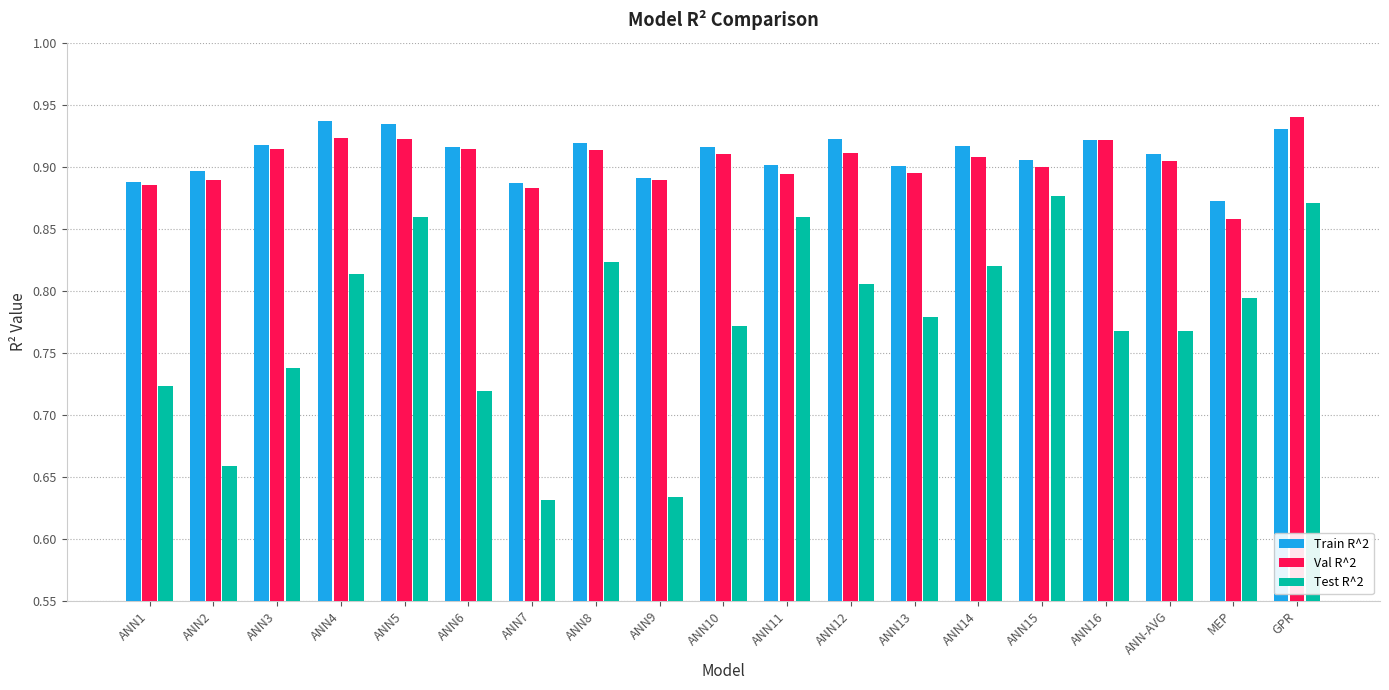

What is the sum of the Test R^2 values at GPR and ANN12?

1.7